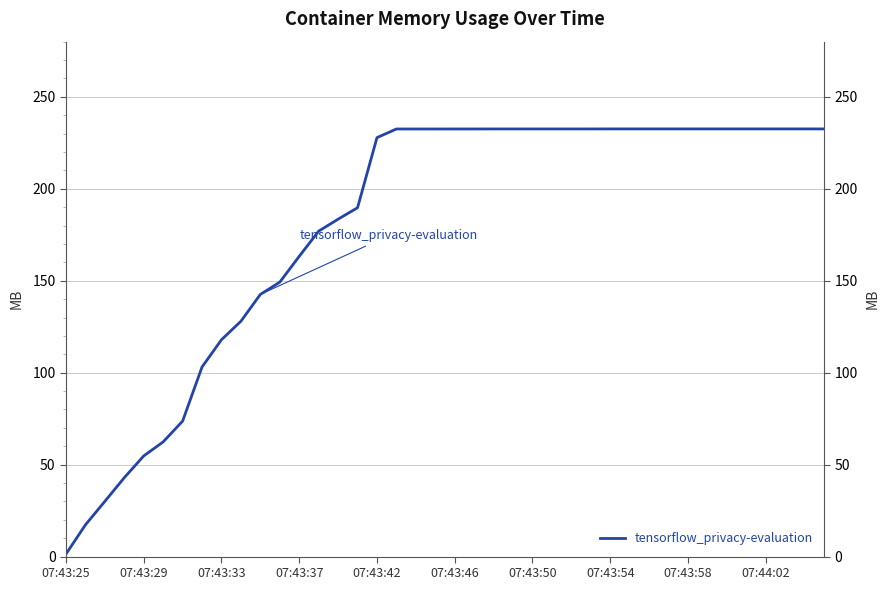

What position from the left is 18?

19